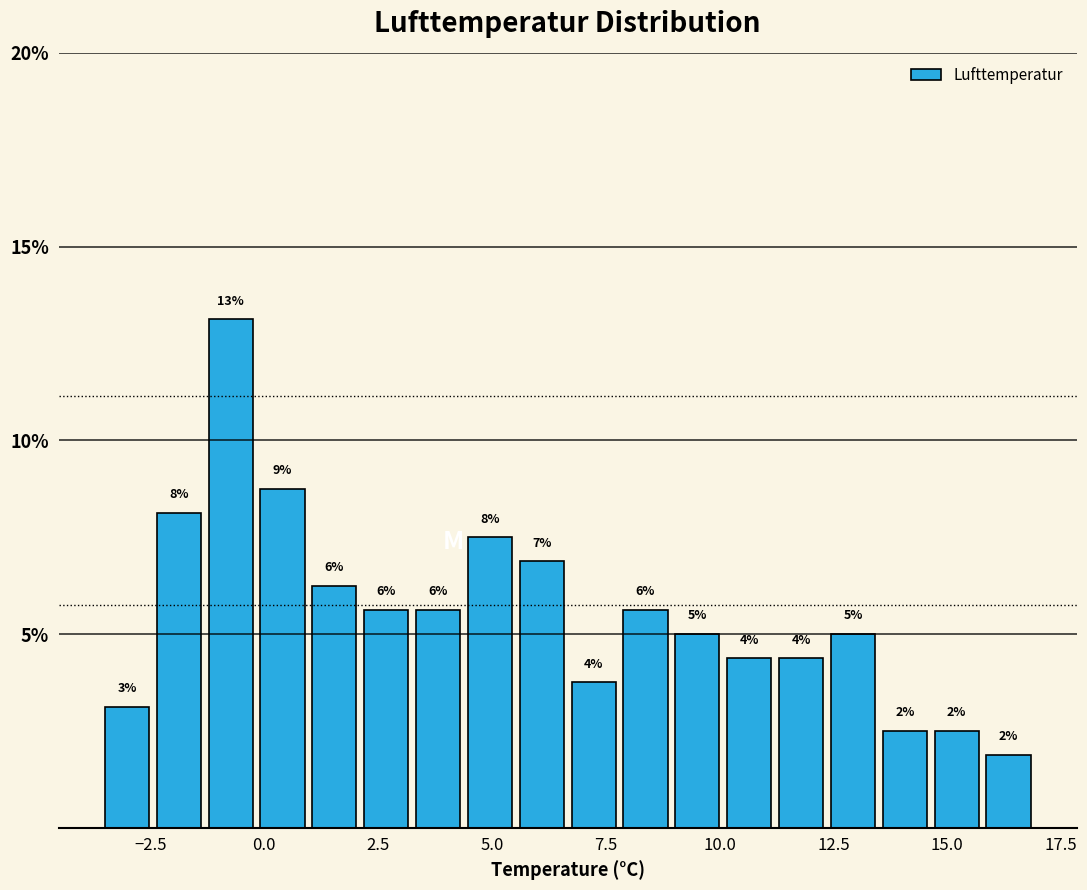

Around what value on the x-axis is the tallest bar? Give the approximate position of its centre, as read against the axis.

-0.5